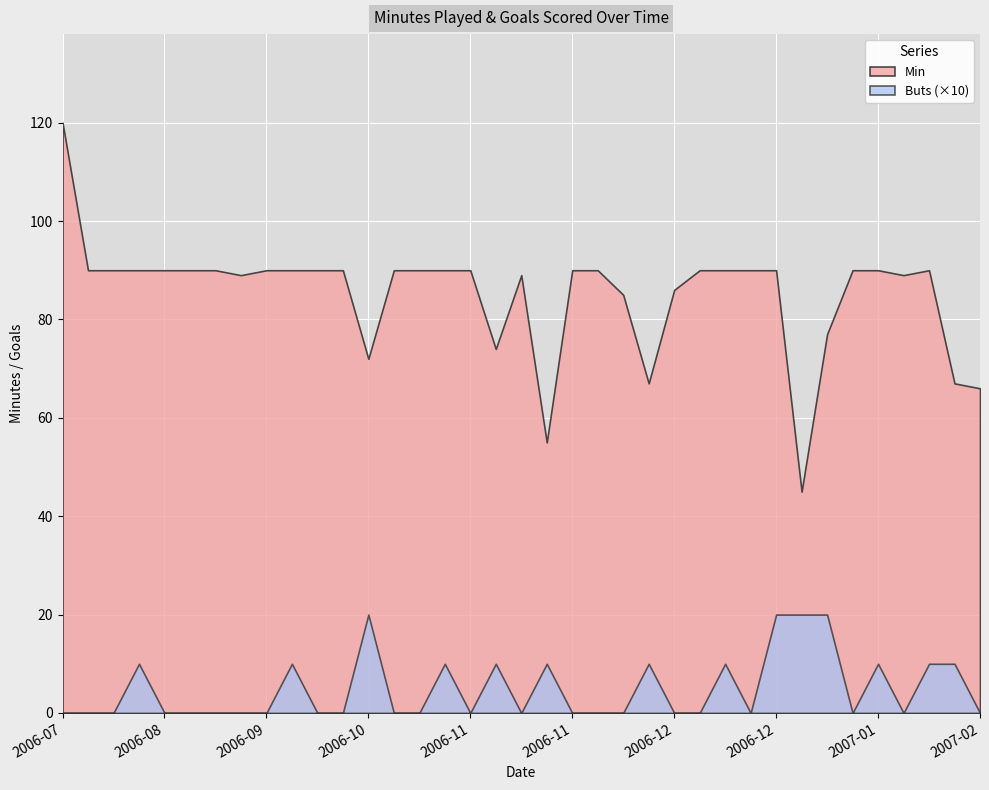

What is the difference between the Buts values at 2006-12-23 and 2006-10-01?

2